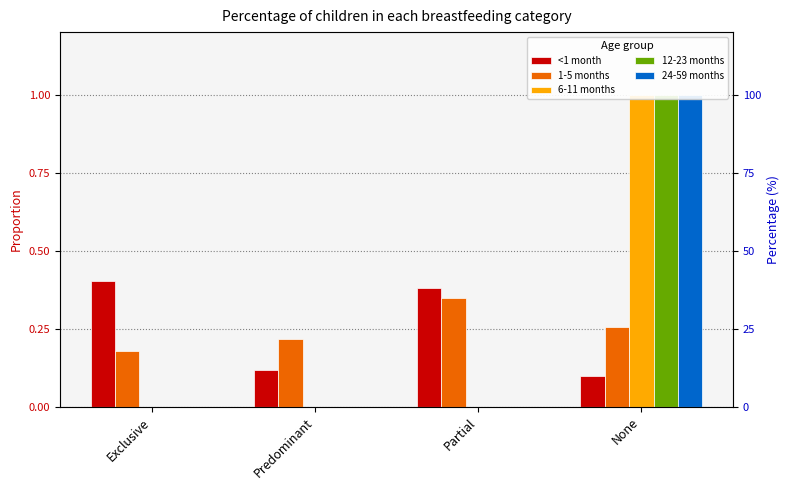

Reading right to left, what are all the values shown in this chart?

<1 month: None=0.1	Partial=0.4	Predominant=0.1	Exclusive=0.4
1-5 months: None=0.3	Partial=0.3	Predominant=0.2	Exclusive=0.2
6-11 months: None=1.0	Partial=0.0	Predominant=0.0	Exclusive=0.0
12-23 months: None=1.0	Partial=0.0	Predominant=0.0	Exclusive=0.0
24-59 months: None=1.0	Partial=0.0	Predominant=0.0	Exclusive=0.0